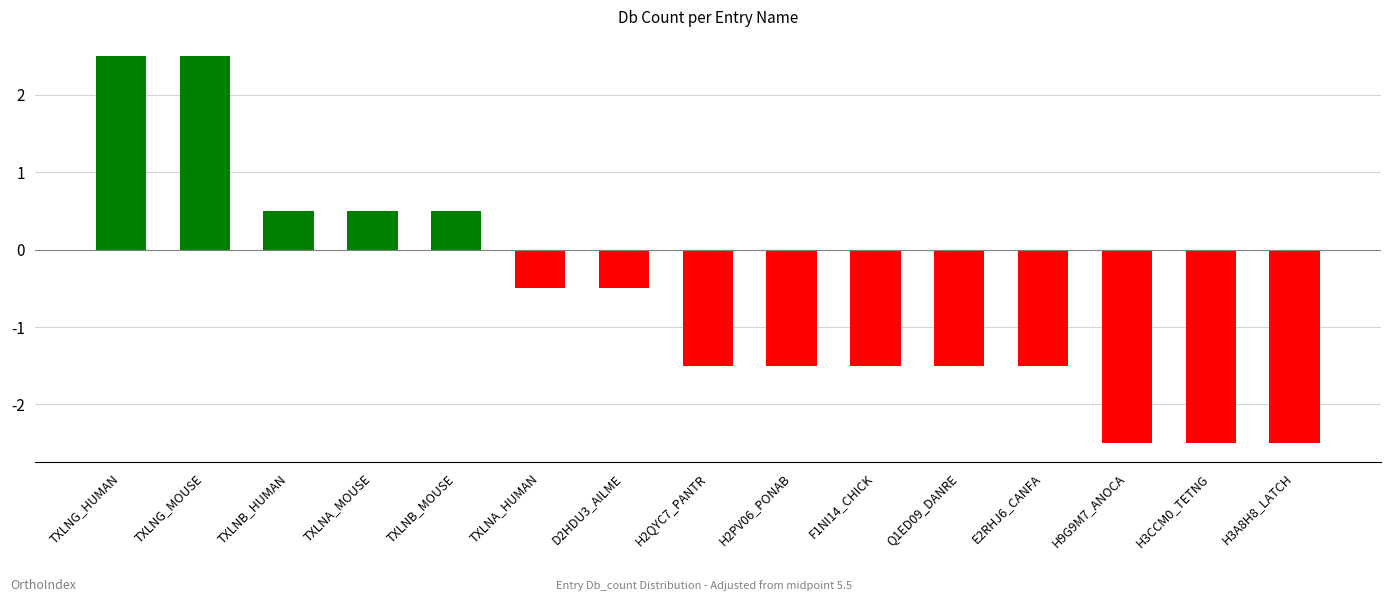

What position from the right is F1NI14_CHICK?

6